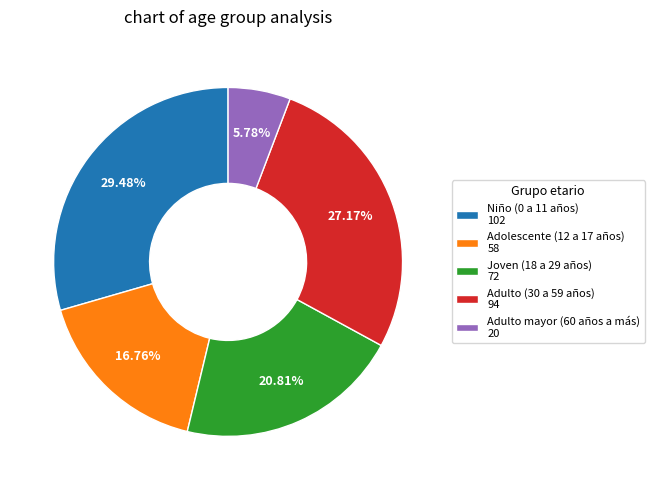

To the nearest percent, what percentage of the pie is Adulto (30 a 59 años)?

27%